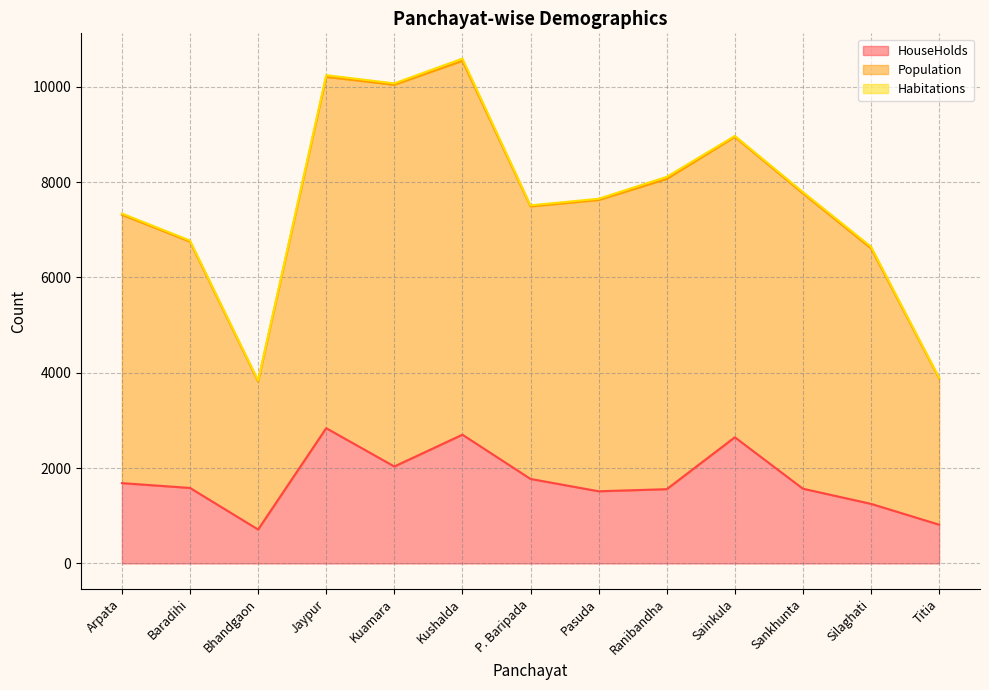

What is the lowest value of the HouseHolds series?

712